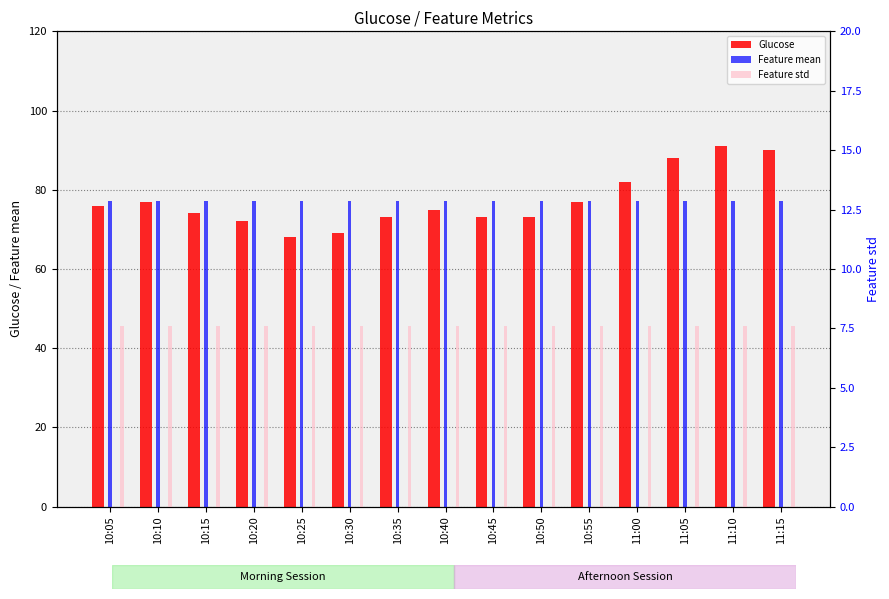

How many bars are there in total?

45